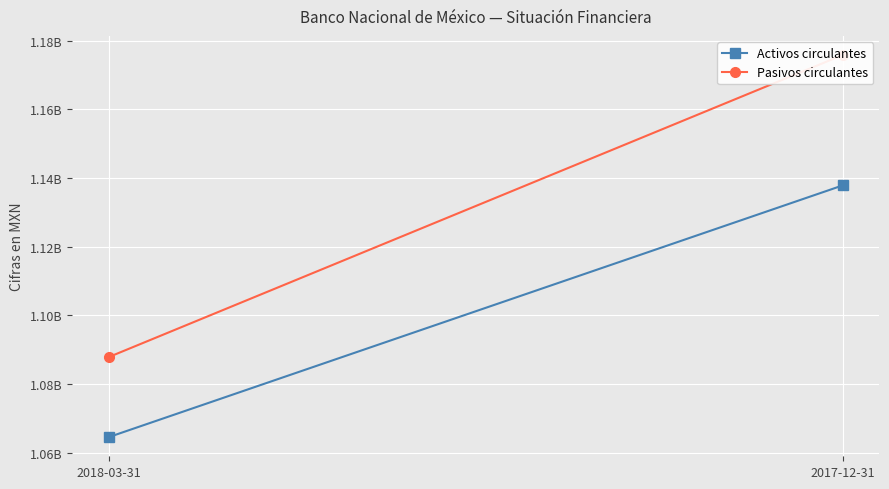

Reading left to right, transcribe all the data shown in this chart.

Activos circulantes: 1064553000	1137851000
Pasivos circulantes: 1087858000	1175822000